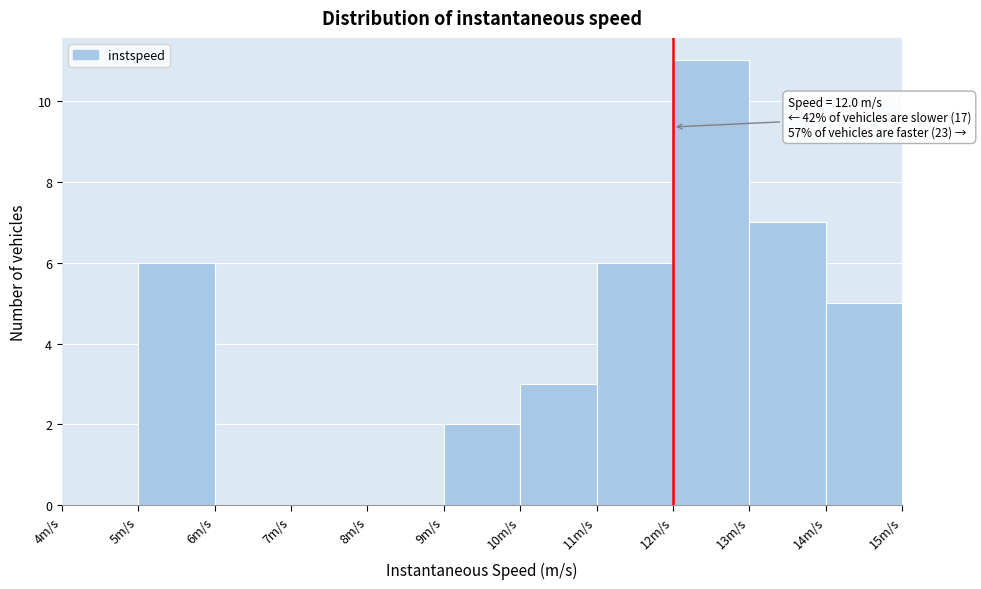

Over which range of the x-axis is the bar tallest?

12 to 13